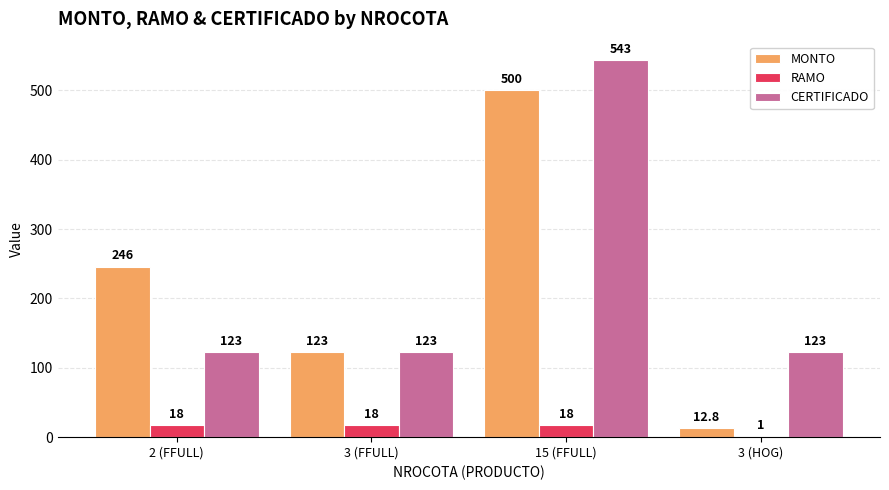

What is the sum of the CERTIFICADO values at 15 (FFULL) and 3 (HOG)?

666.0